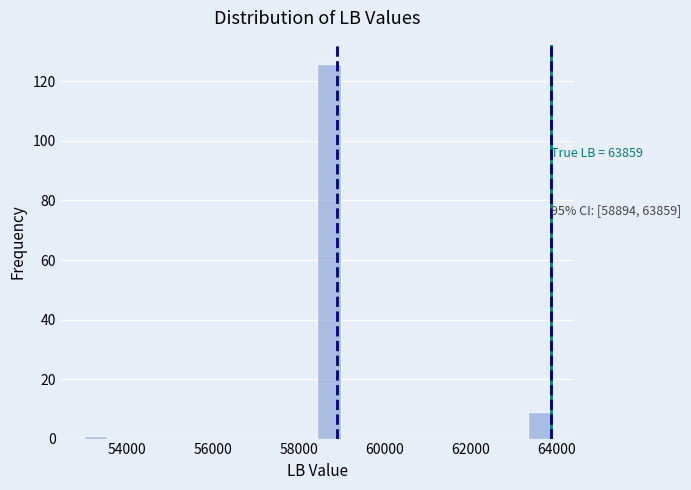

Read against the x-axis, roughly where is the centre of the tallest bar?

58800